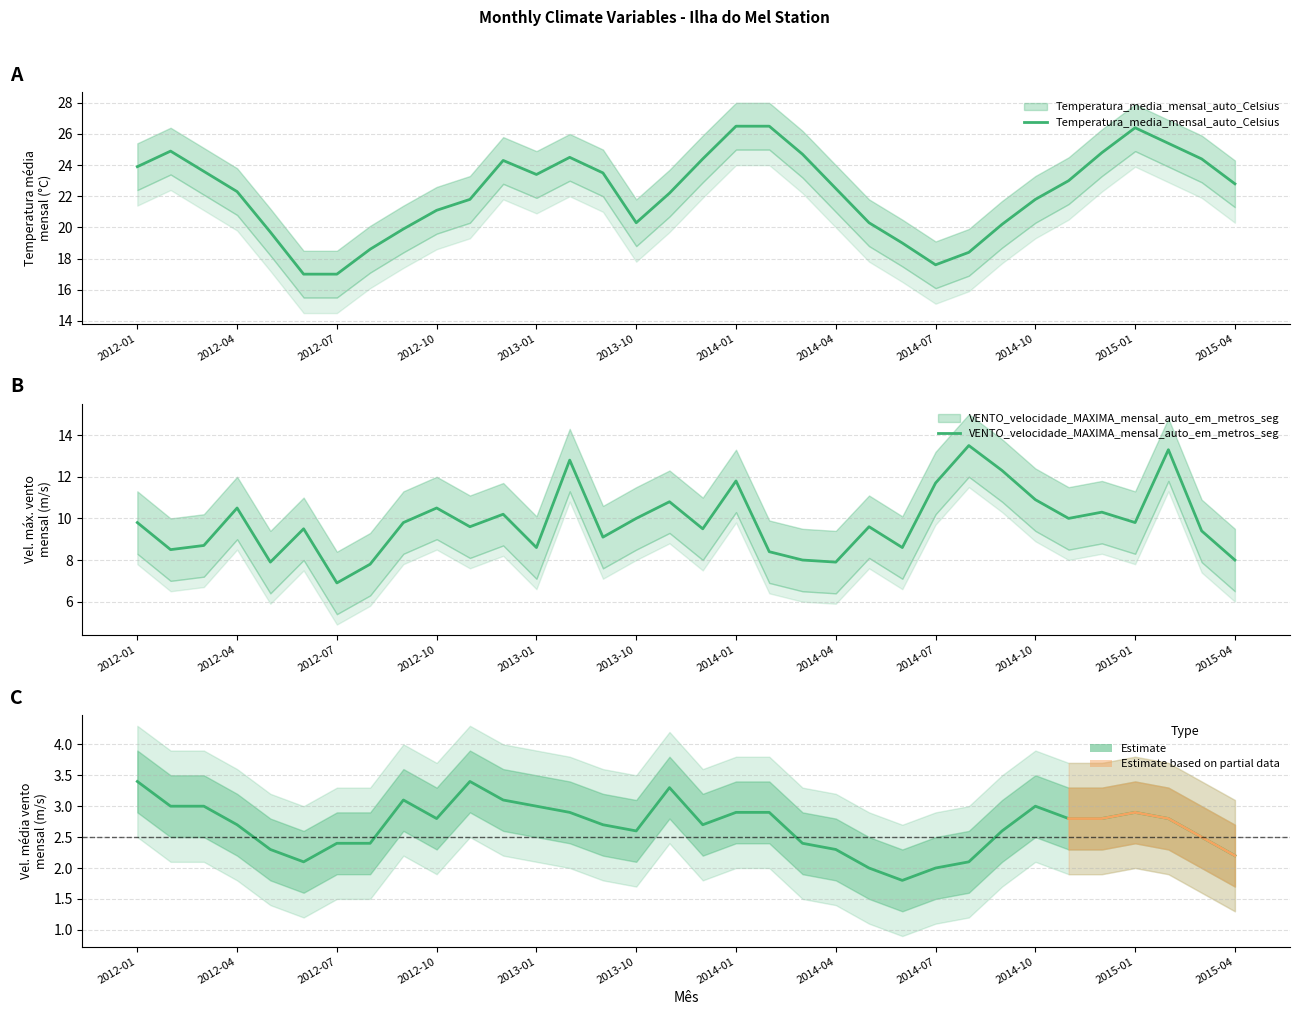

True or false: VENTO_velocidade_MEDIA_mensal_auto_em_metros_seg and Temperatura_media_mensal_auto_Celsius cross at least once.

False